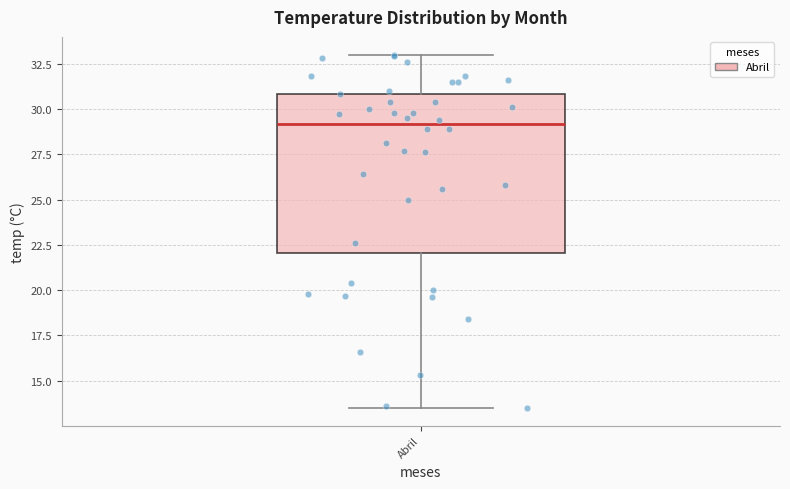

Where does the median line of the box for Abril sit on the y-axis? The values are not printed on the chart, so give them approximately, as read against the axis.

29.0